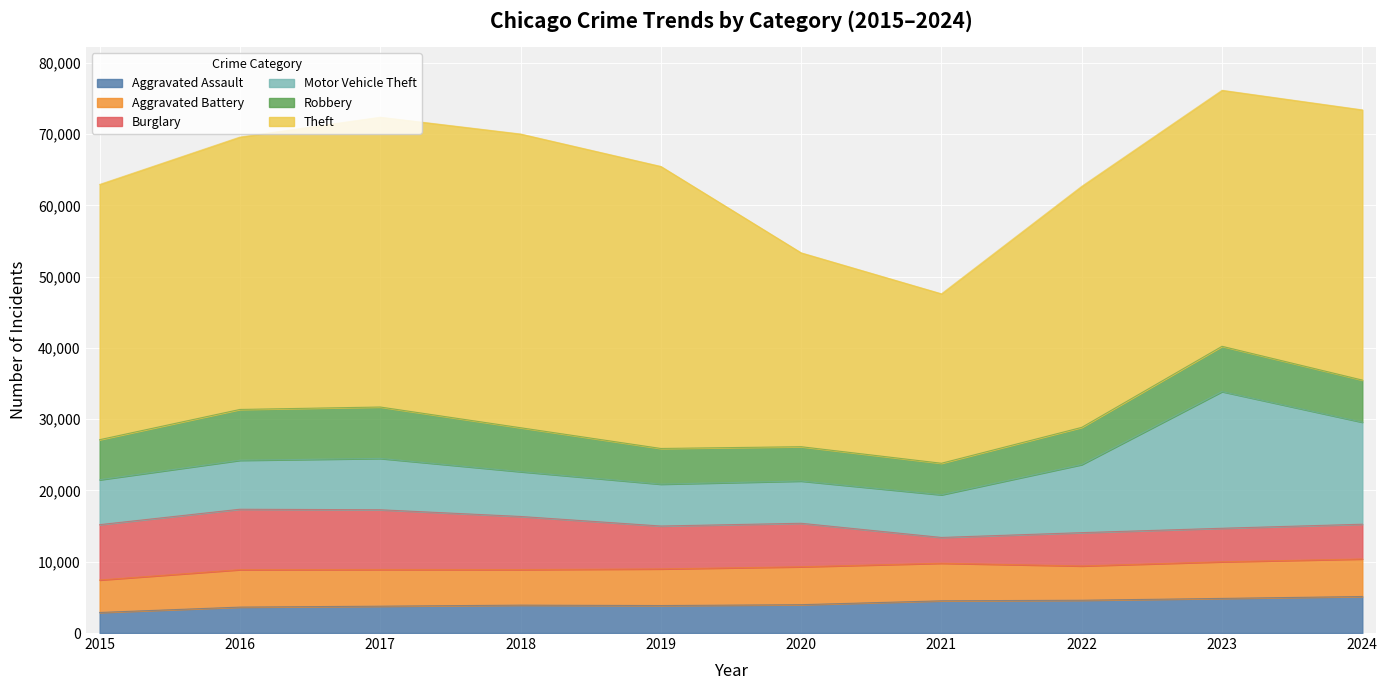

Where is the first local maximum for Robbery?

2017